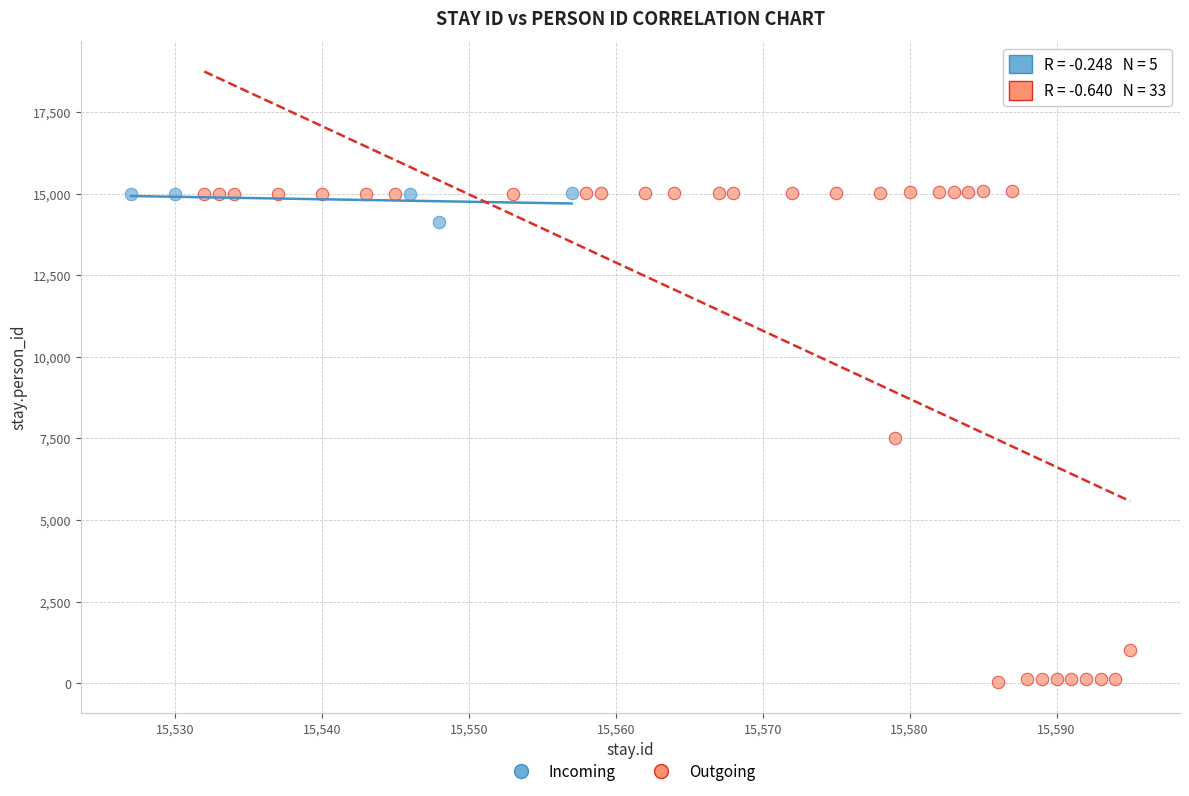

Which series has the widest spread of Y values?

Outgoing